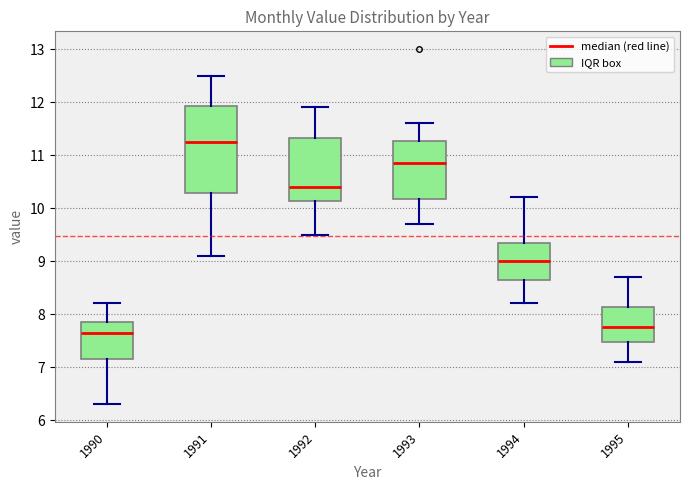

Comparing the boxes themselves (not the whiskers), which one is the tallest?

1991